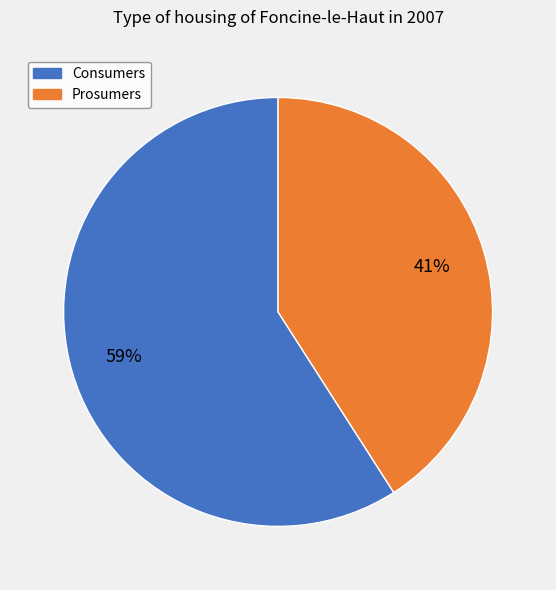

Count the number of slices in the pie.

2